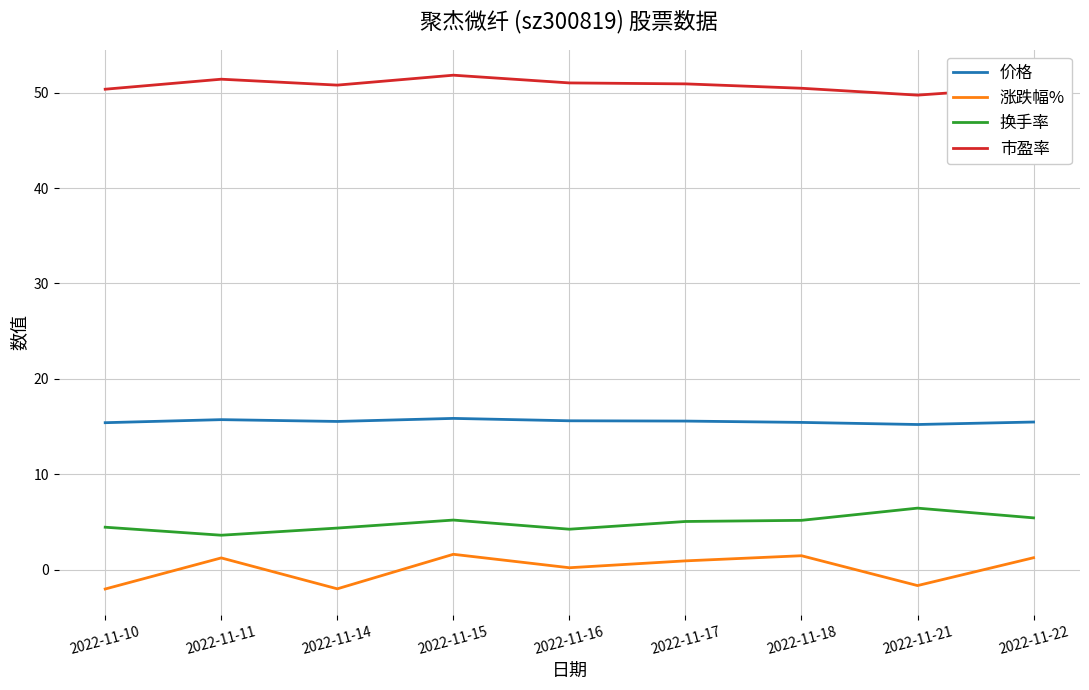

What is the sum of all 换手率 values?

43.9